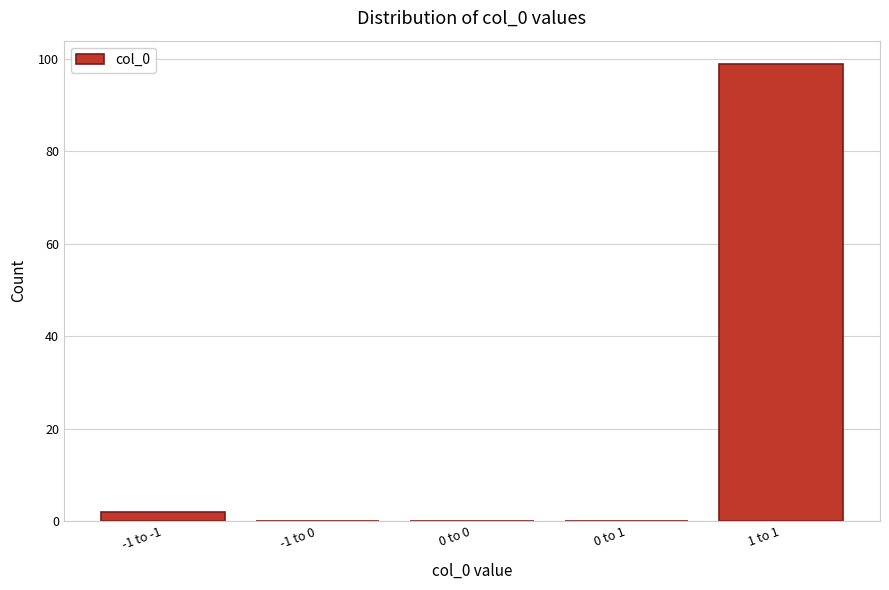

Reading left to right, list all the values displayed in this chart.

-1 to -1=2	-1 to 0=0	0 to 0=0	0 to 1=0	1 to 1=99